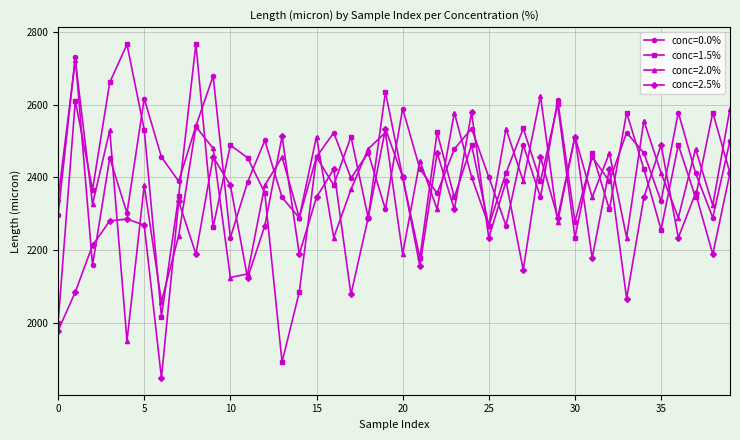

True or false: conc=1.5% has more than 1 interior local peaks.

True